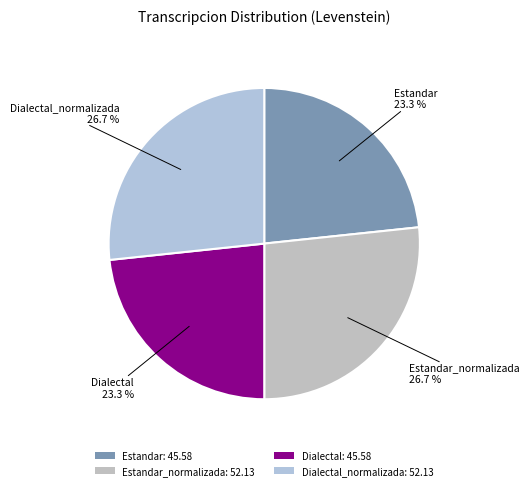

Count the number of slices in the pie.

4